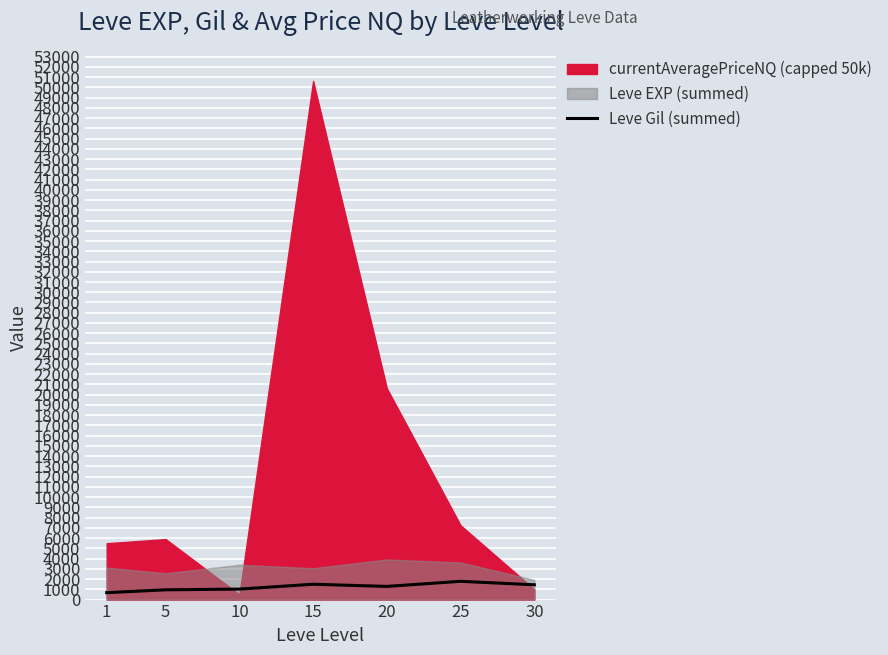

At which category does the data reach its first local valley?

20